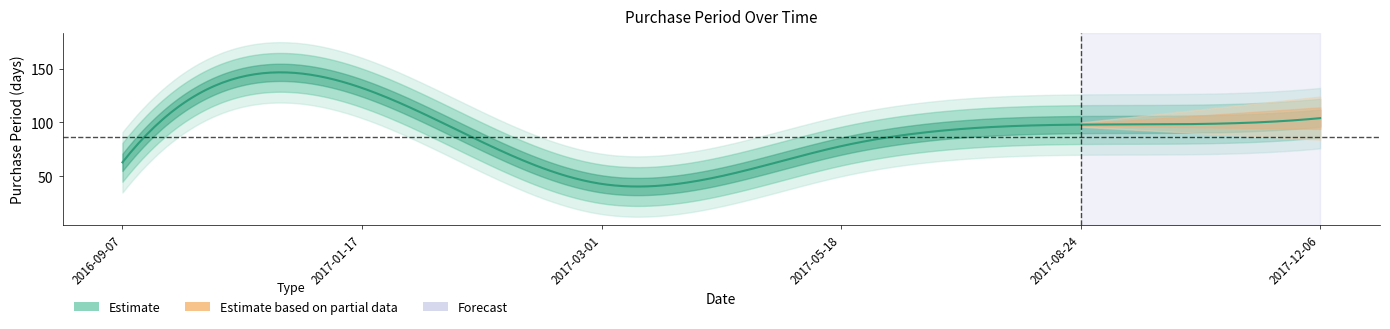

How many points are higher than both their immediate neighbors (excluding endpoints)?

1